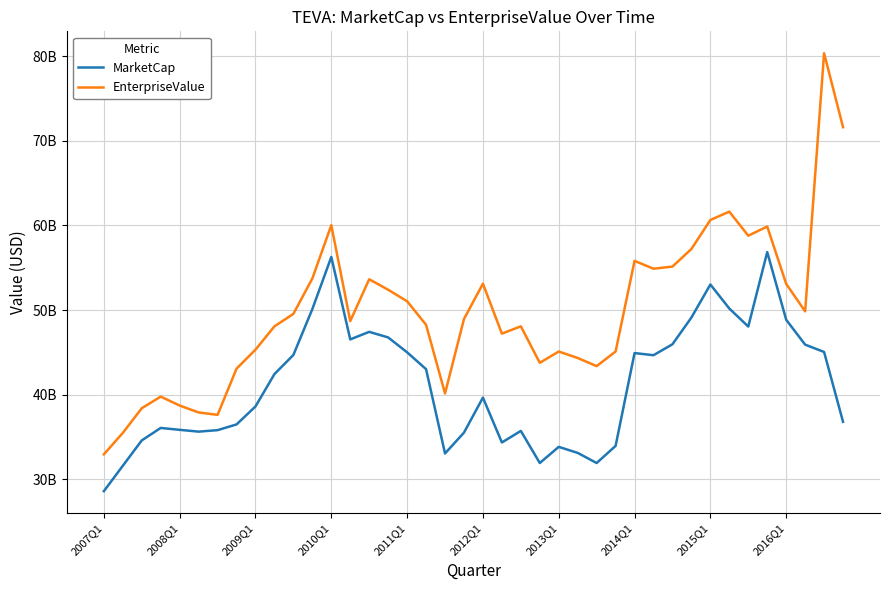

What are all the series names shown in the legend?

MarketCap, EnterpriseValue